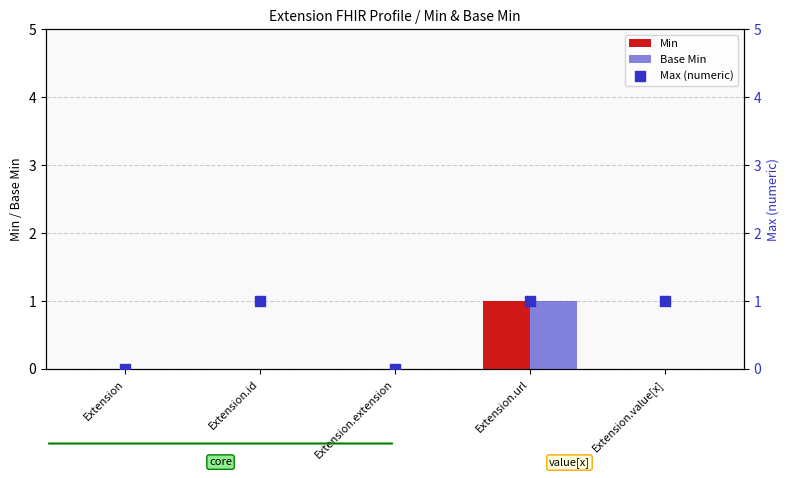

Which series has the largest total across all categories?

Max (numeric)